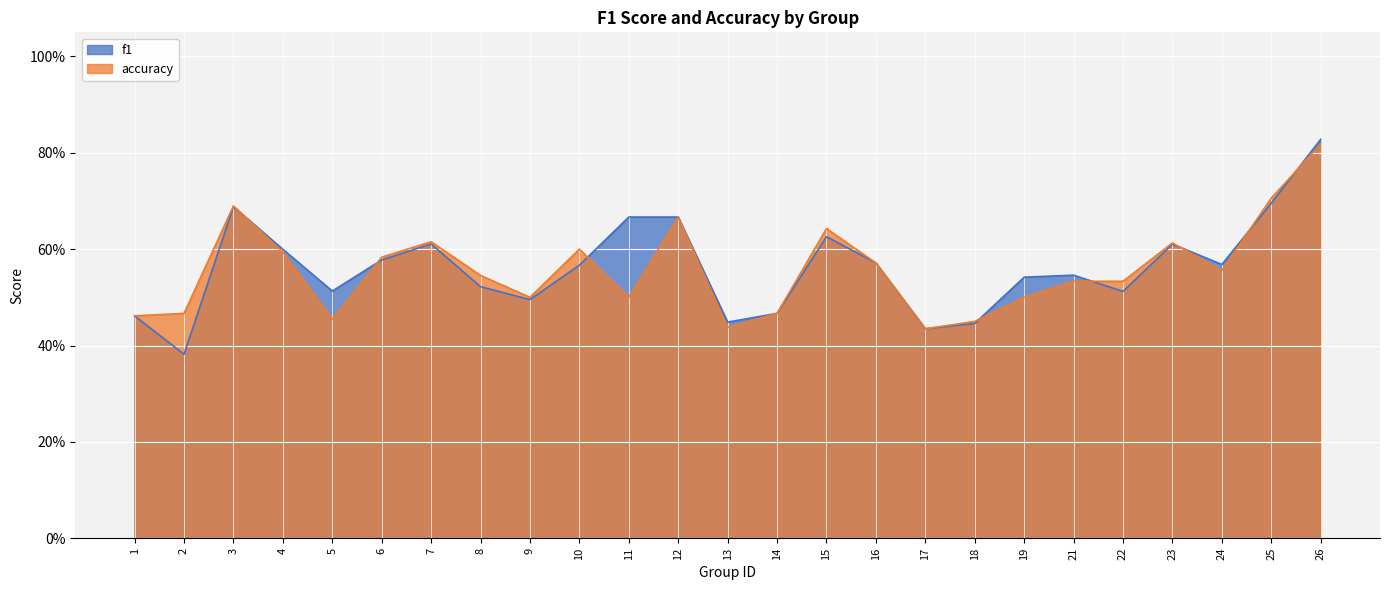

Which has a higher value, 13 or 19?

19